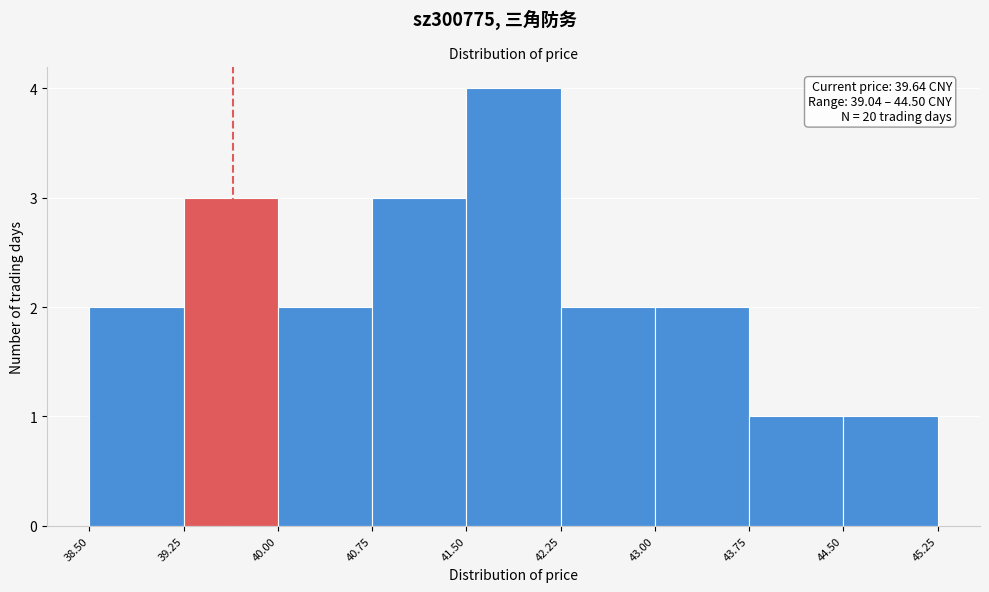

Over which range of the x-axis is the bar tallest?

41.50 to 42.25